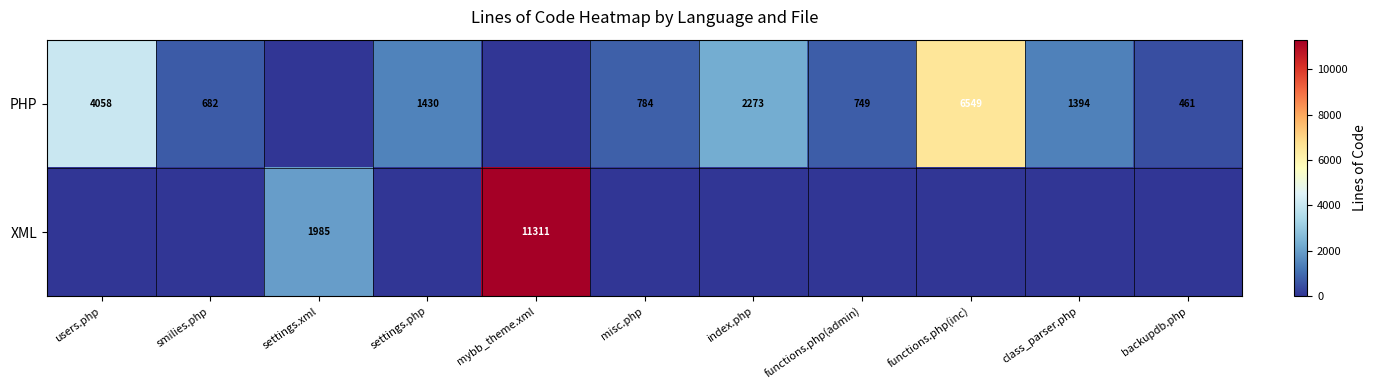

What is the difference between the PHP values at functions.php(inc) and misc.php?

5765